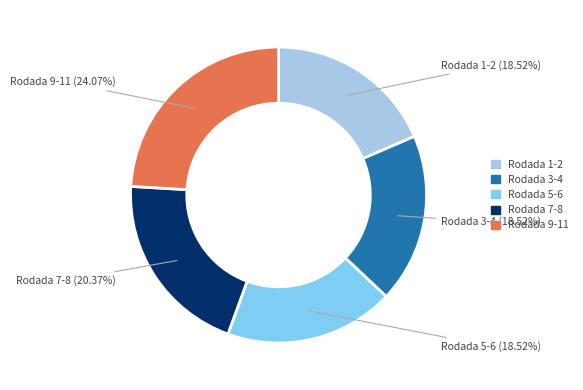

Which category has the biggest portion of the pie?

Rodada 9-11